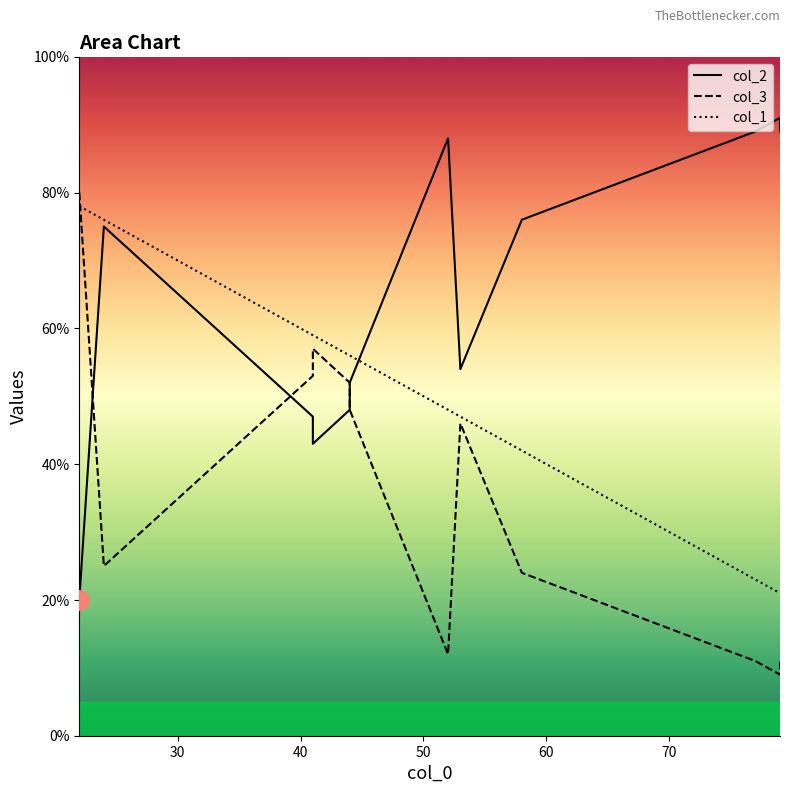

Which series changed the most between 24 and 79?

col_1